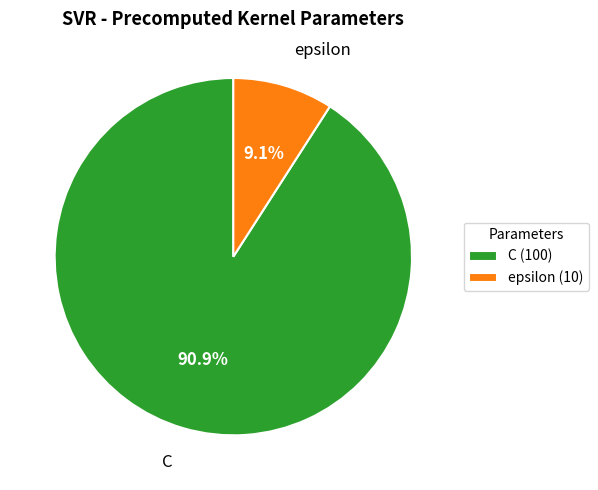

Count the number of slices in the pie.

2